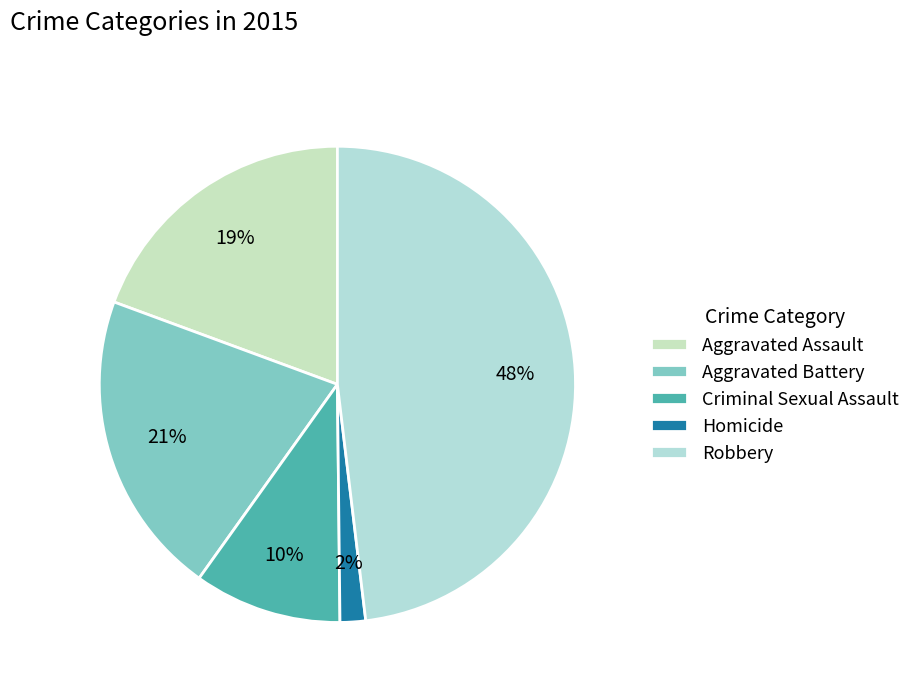

The Aggravated Assault slice represents 25% of the pie. True or false?

False